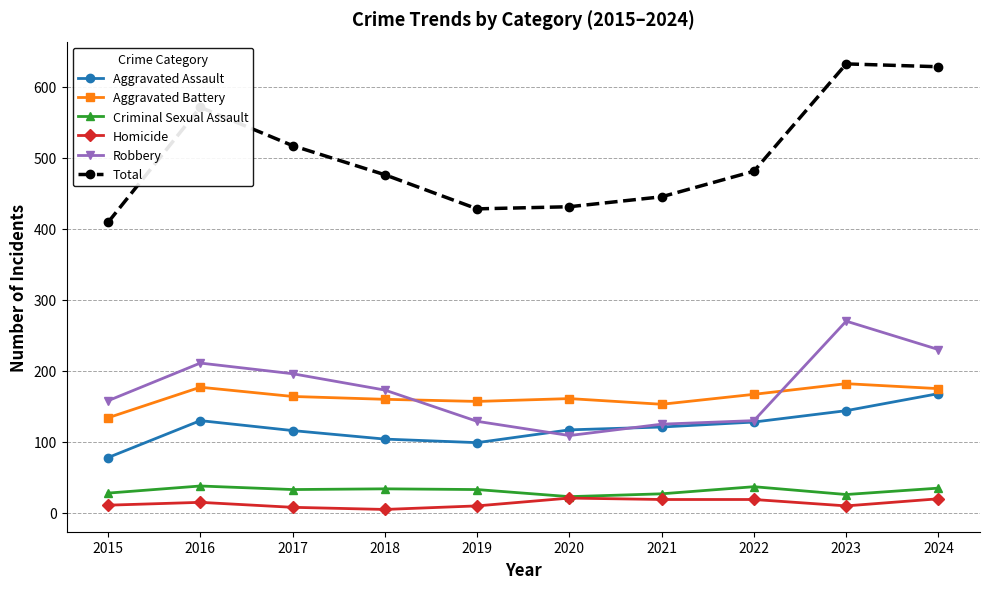

Read the Aggravated Battery value at 2015.

134